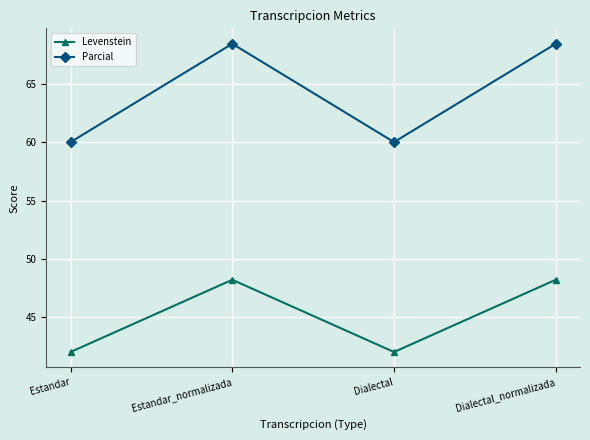

What is the spread (max minus min) of values at Estandar_normalizada?

20.2